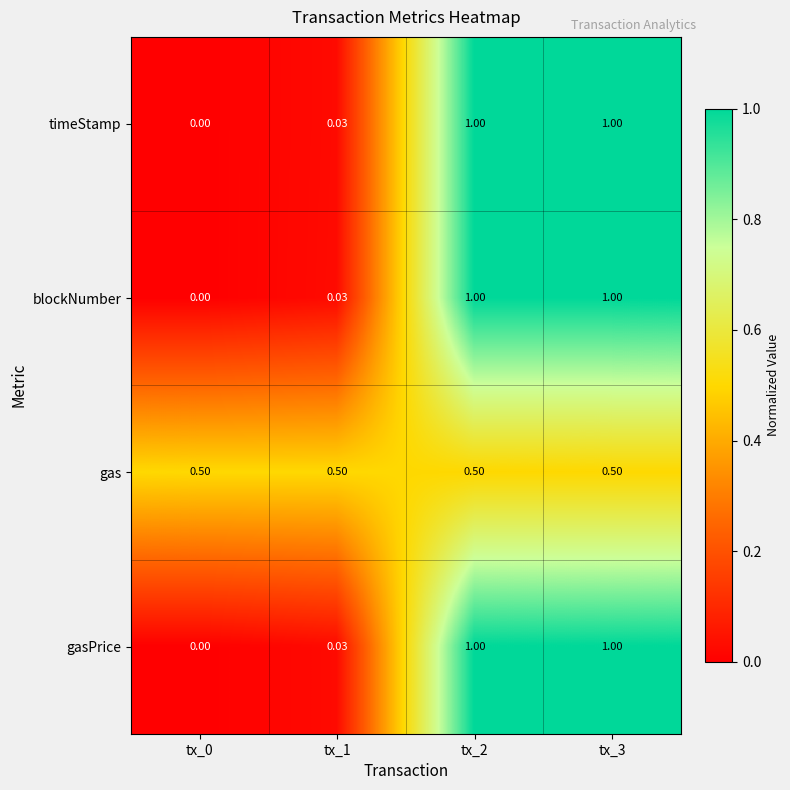

Is the value of gas at tx_1 greater than the value of timeStamp at tx_3?

No